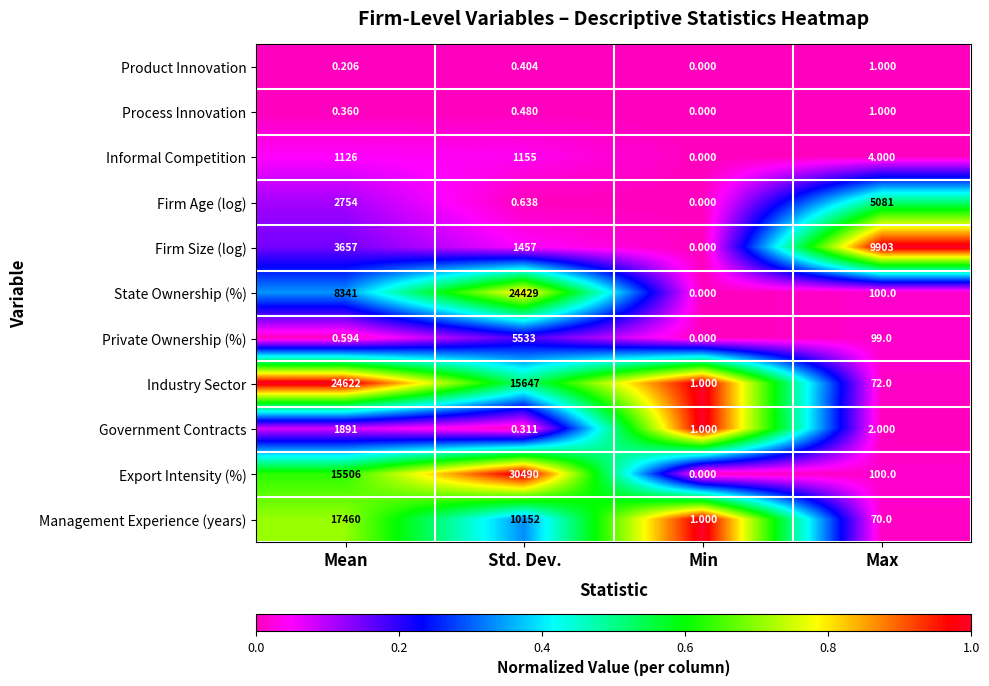

At which label is State Ownership (%) closest to 12214?

Mean